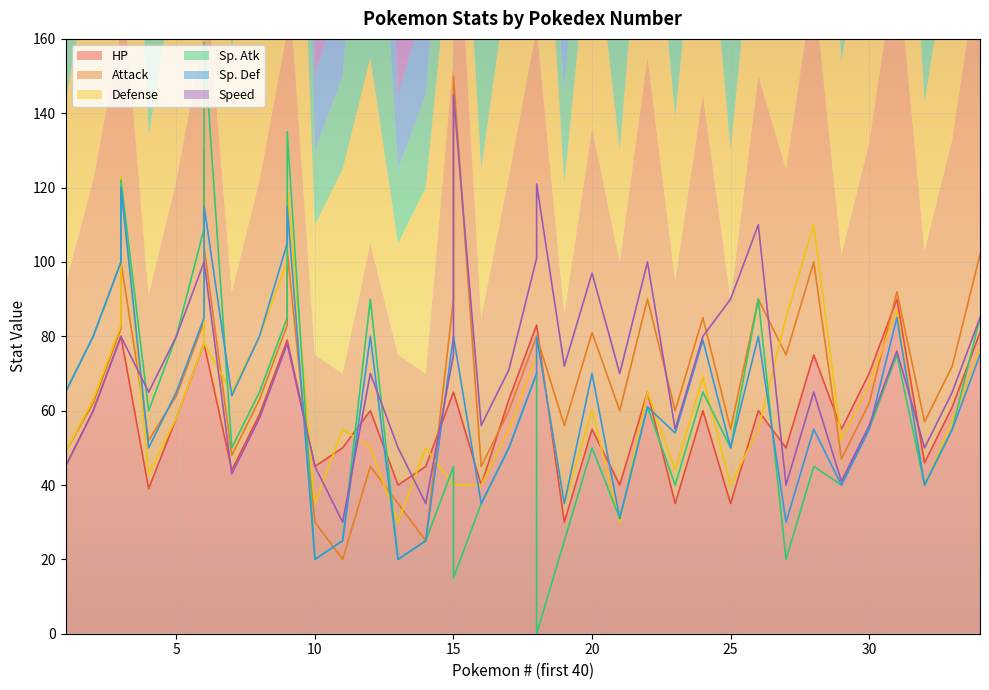

What is the minimum value for HP?

30